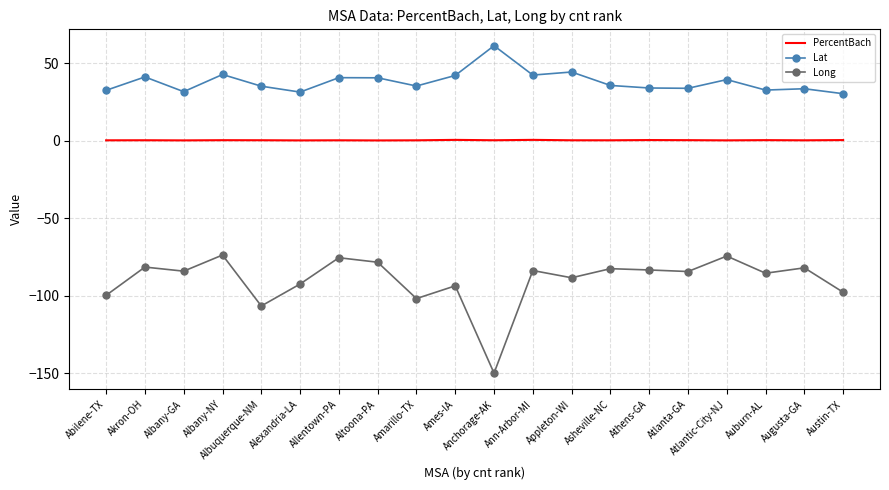

In PercentBach, how many points are lower than both neighbors (excluding endpoints)?

7